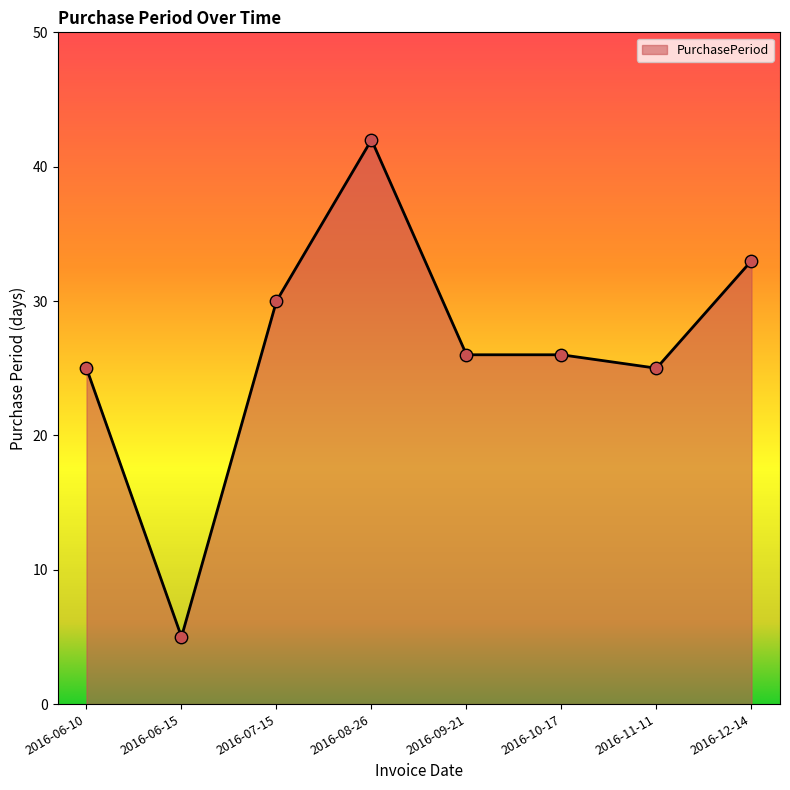

What is the ratio of the value at 2016-09-21 to the value at 2016-06-10?

1.0